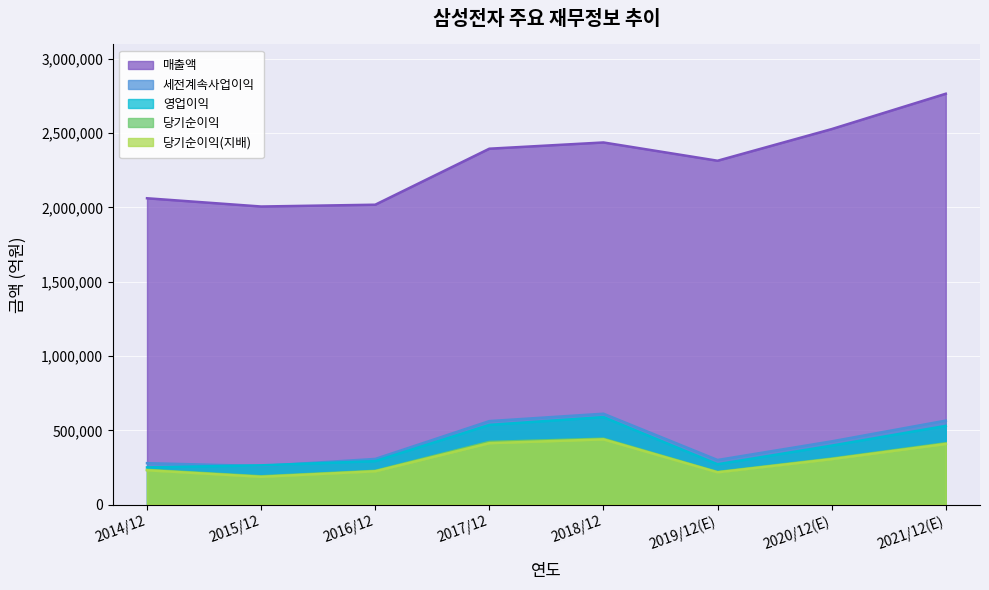

Rank the series at 2016/12 from highest to lowest value.

매출액, 세전계속사업이익, 영업이익, 당기순이익, 당기순이익(지배)